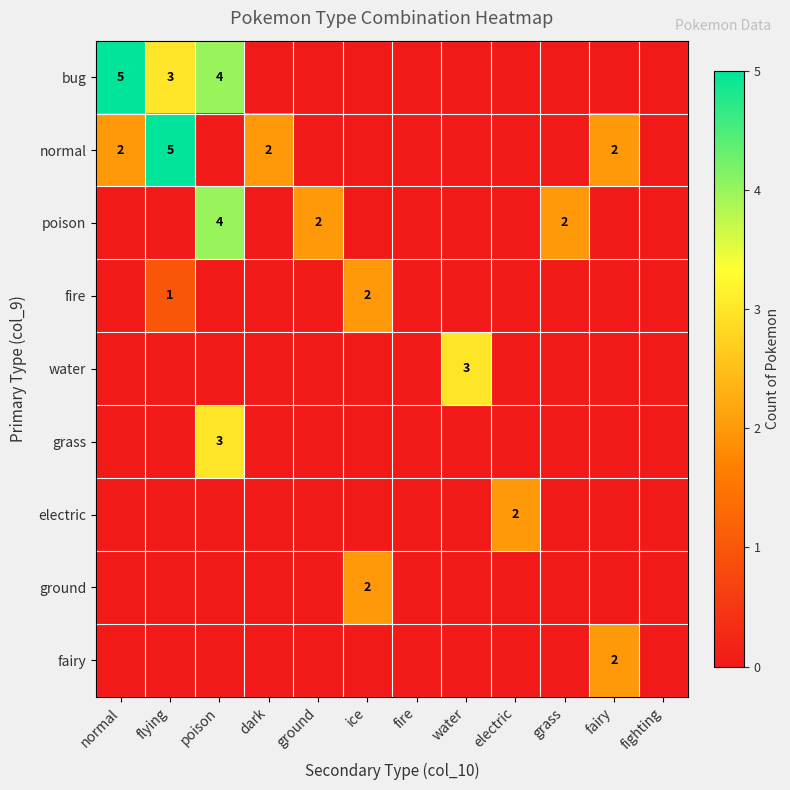

The value of bug at poison is 1. True or false?

False